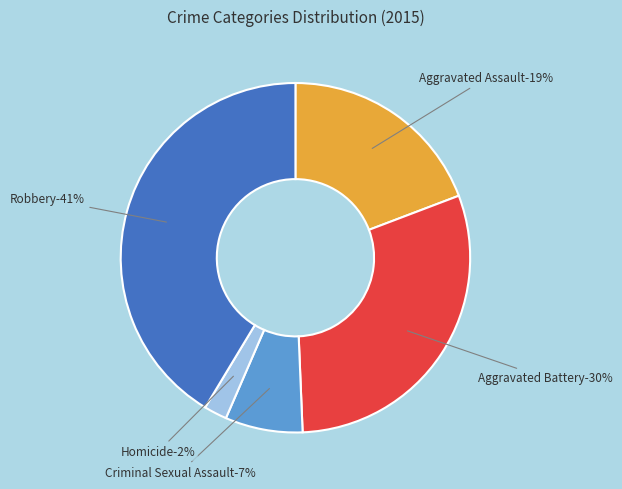

The Criminal Sexual Assault slice represents 7% of the pie. True or false?

True